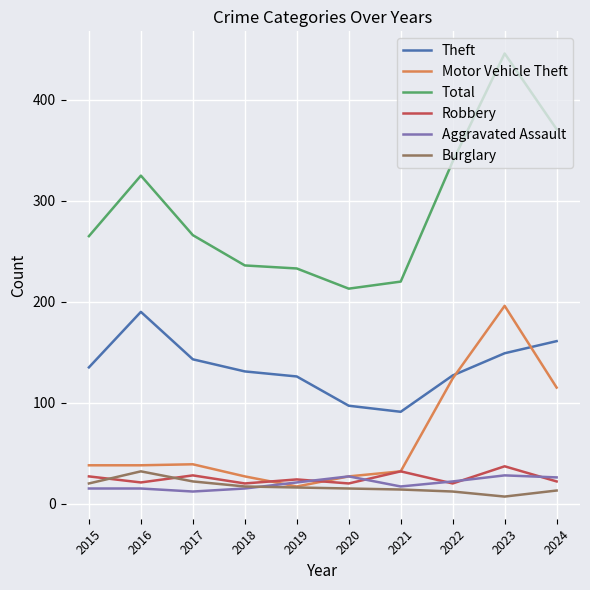

The value of Aggravated Assault at 2021 is 17. True or false?

True